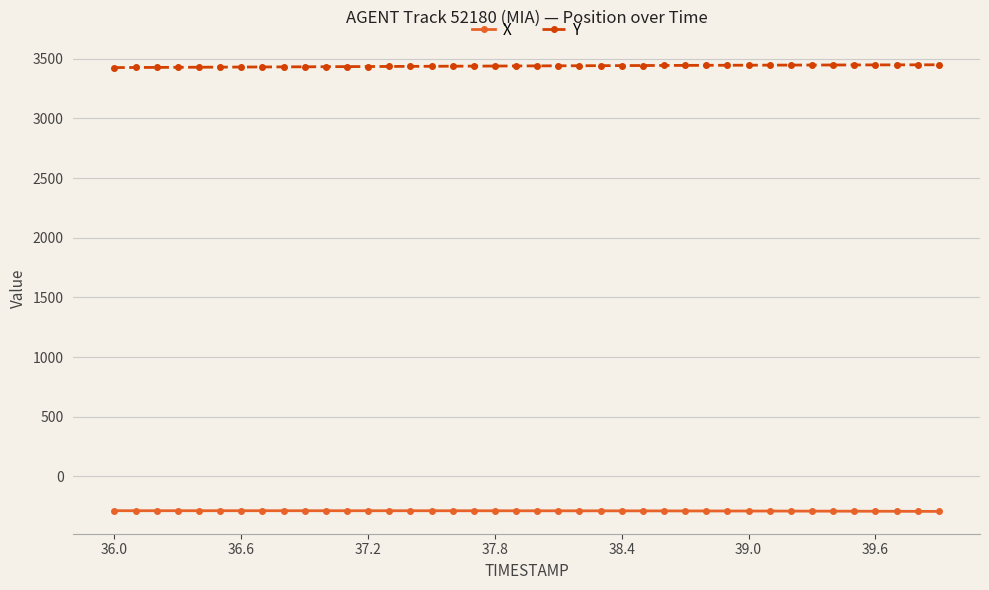

Rank the series by their average value, from lowest to highest.

X, Y